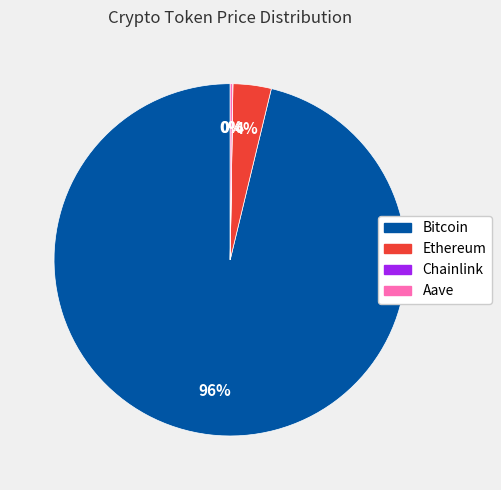

Is there any slice that represents more than half of the pie?

Yes